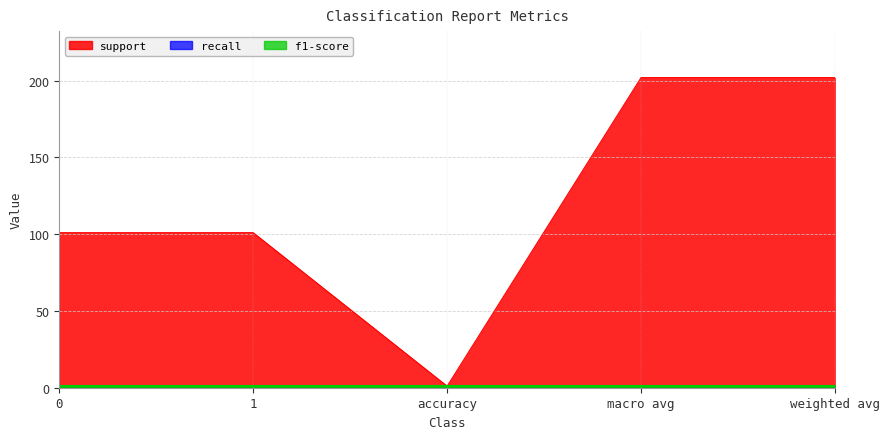

At how many categories does at least one series exceed 196?

2